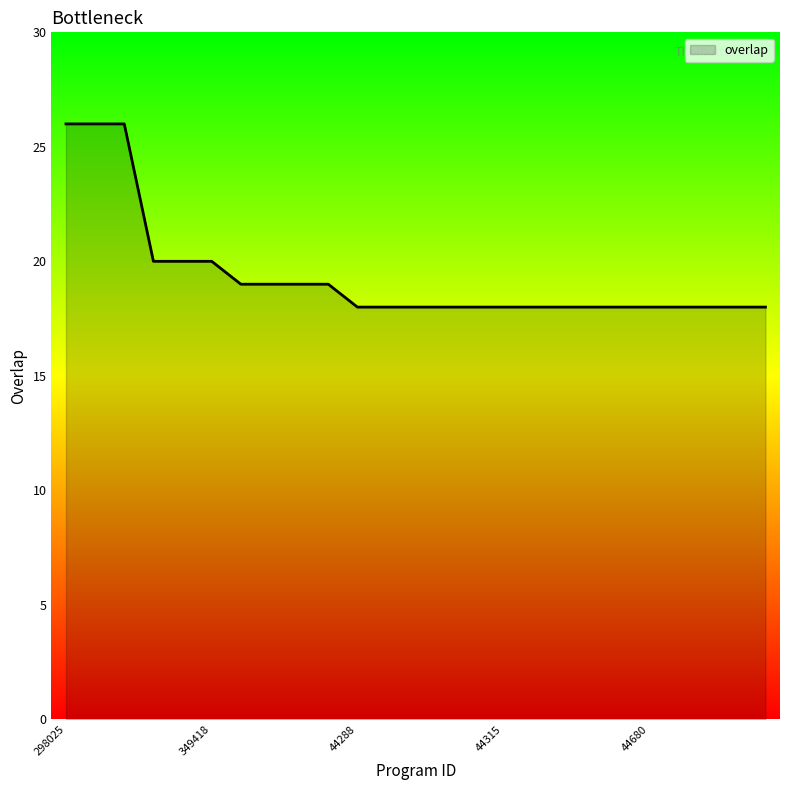

How many lines are shown in the chart?

1